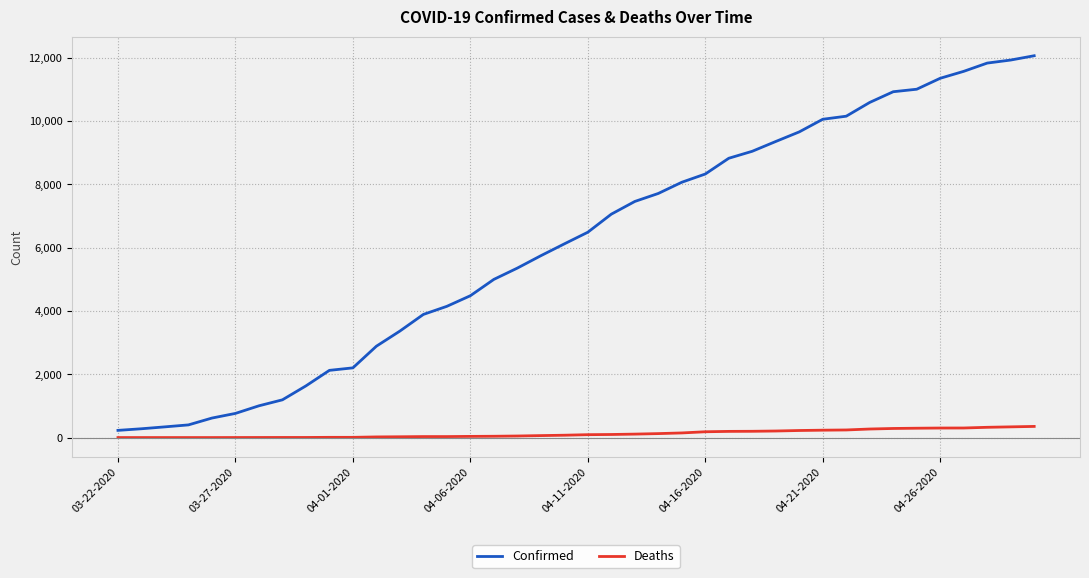

List the series in order of their overall mean, highest first.

Confirmed, Deaths